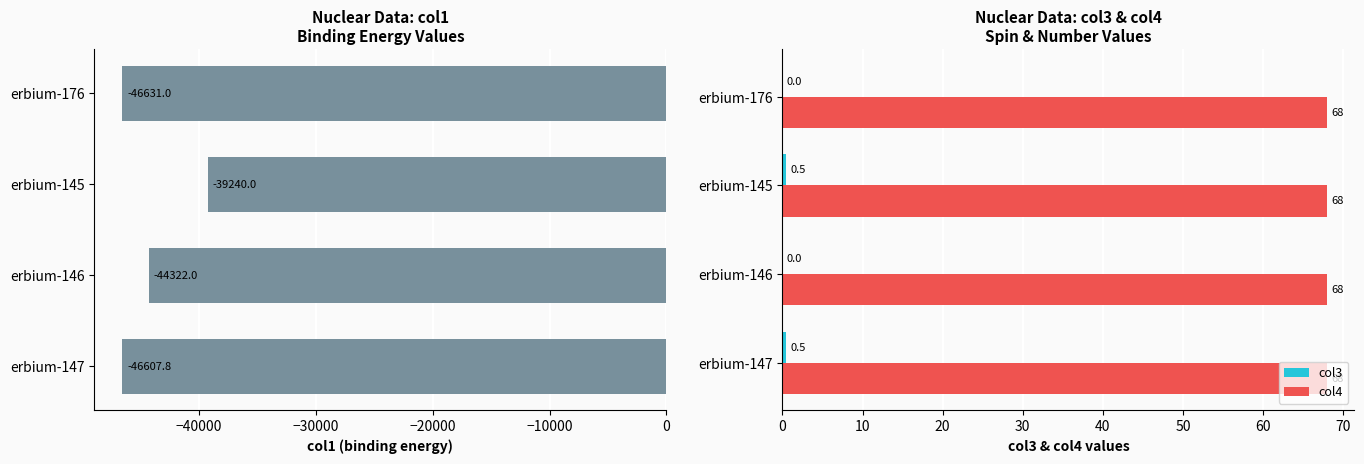

What is the highest value of the col4 series?

68.0